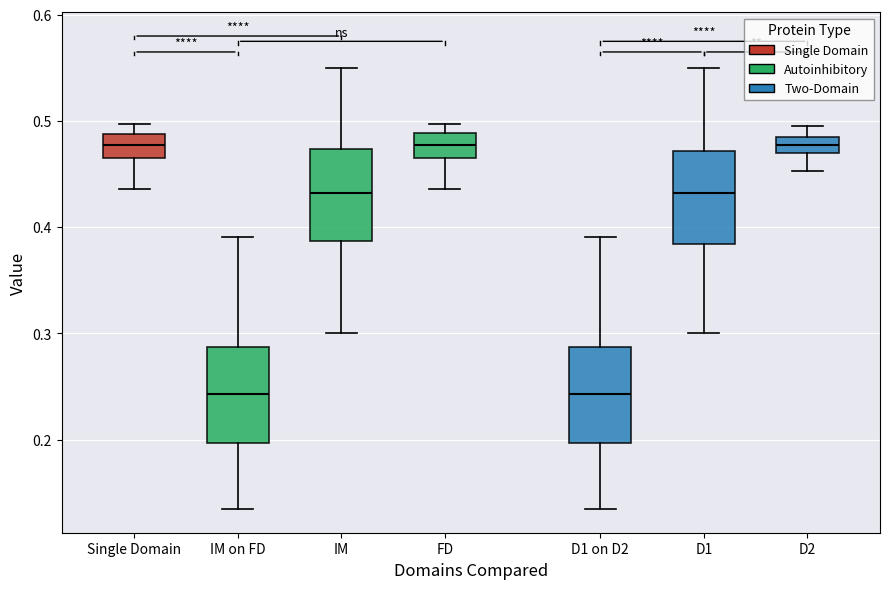

Reading left to right, read every box against the y-axis: the position of its median line, the range the box covers, and the ends of its whiskers. The values are not printed on the chart, so give them approximately, as read against the axis.

Single Domain: median 0.48, box 0.47 to 0.49, whiskers 0.44 to 0.50
IM on FD: median 0.24, box 0.20 to 0.29, whiskers 0.13 to 0.39
IM: median 0.43, box 0.39 to 0.47, whiskers 0.30 to 0.55
FD: median 0.48, box 0.47 to 0.49, whiskers 0.44 to 0.50
D1 on D2: median 0.24, box 0.20 to 0.29, whiskers 0.13 to 0.39
D1: median 0.43, box 0.38 to 0.47, whiskers 0.30 to 0.55
D2: median 0.48, box 0.47 to 0.49, whiskers 0.45 to 0.50